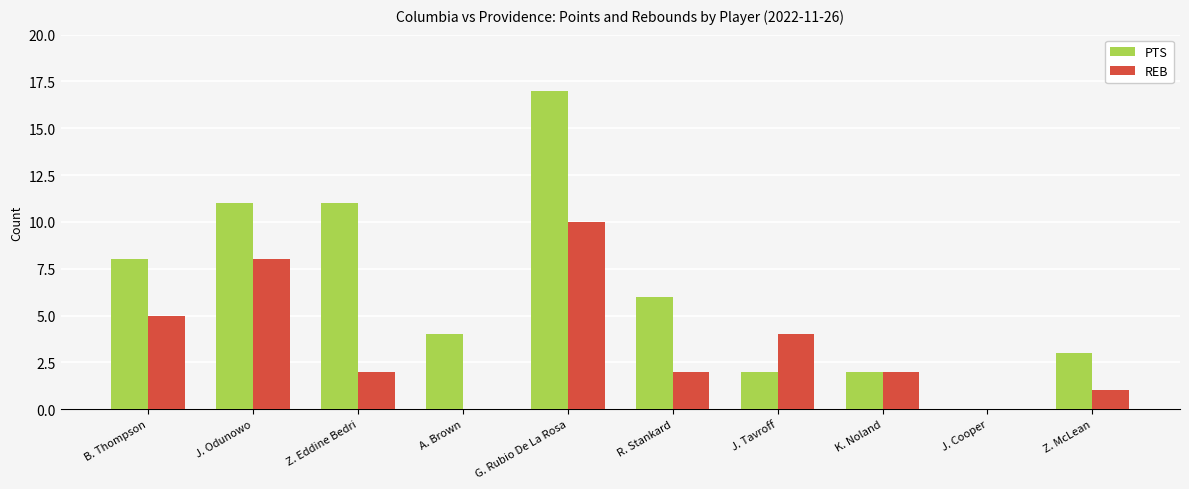

Reading right to left, transcribe all the data shown in this chart.

PTS: 3	0	2	2	6	17	4	11	11	8
REB: 1	0	2	4	2	10	0	2	8	5